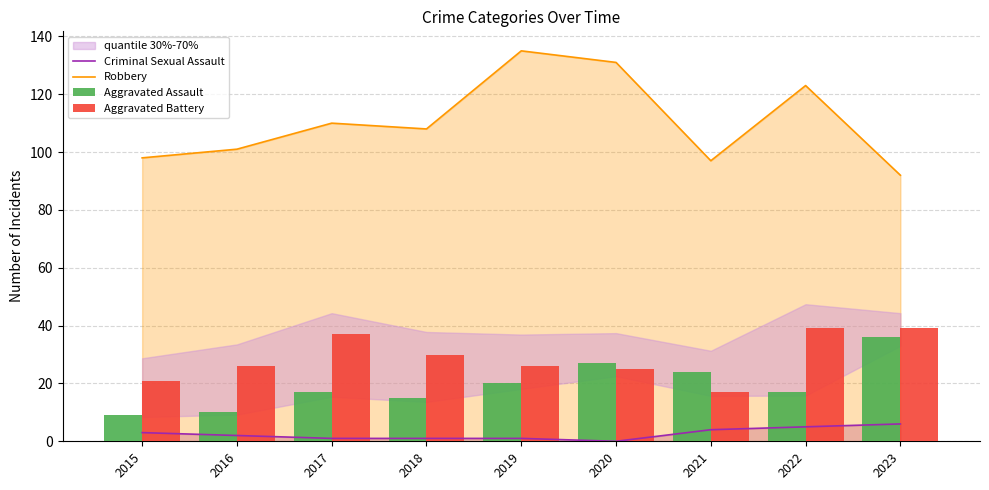

At how many categories does at least one series exceed 38?

9